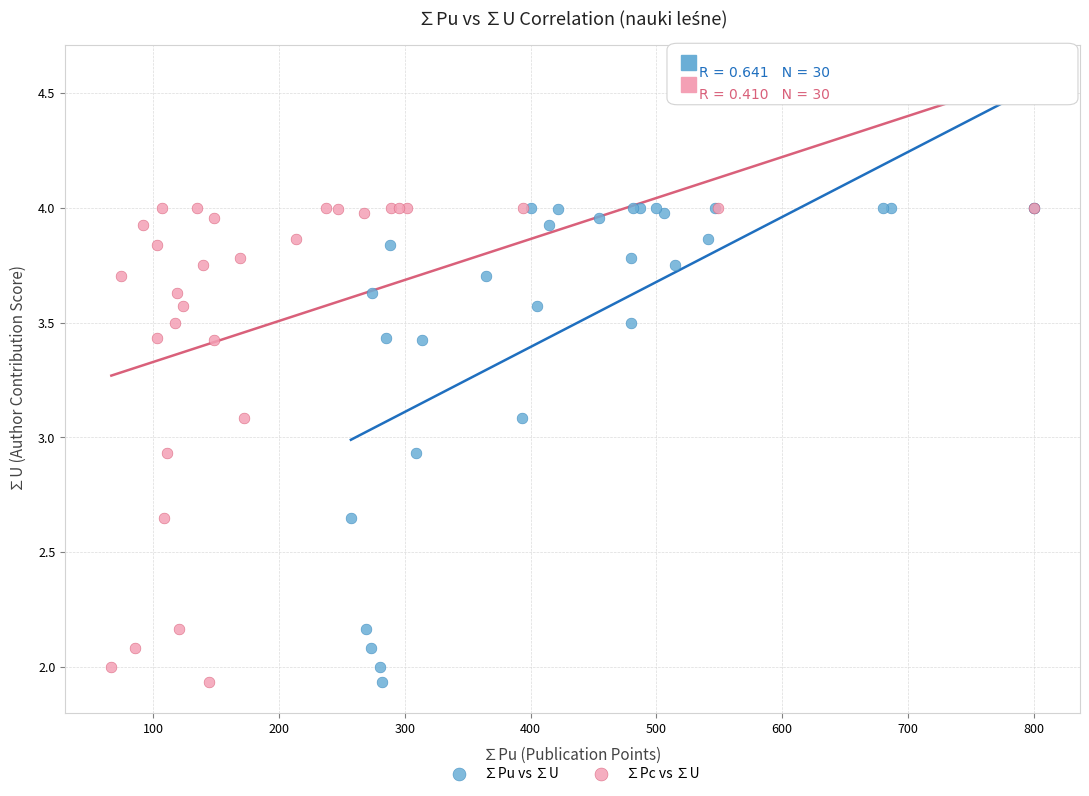

What are all the series names shown in the legend?

∑Pu vs ∑U, ∑Pc vs ∑U